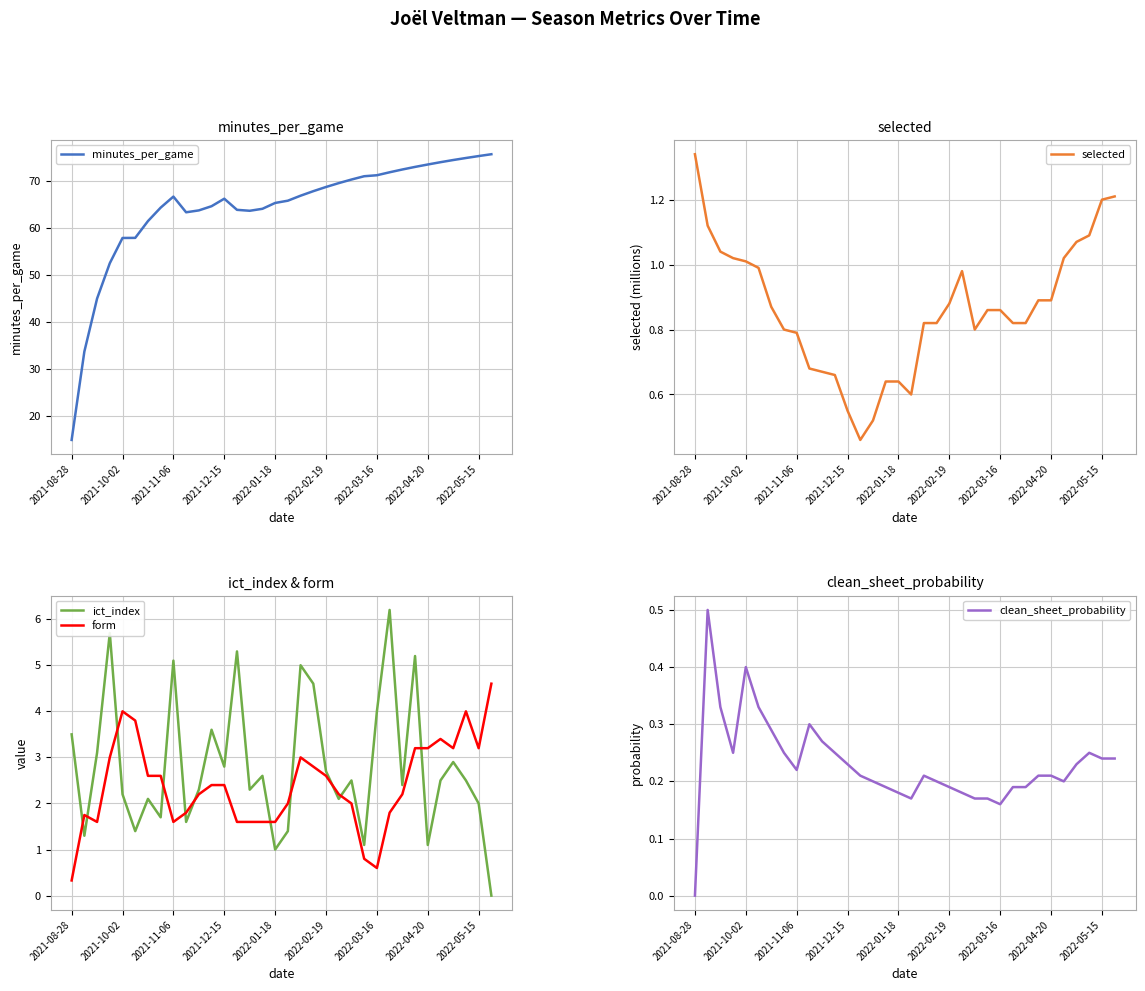

The minutes_per_game series shows 109.7 at 2022-04-20. True or false?

False